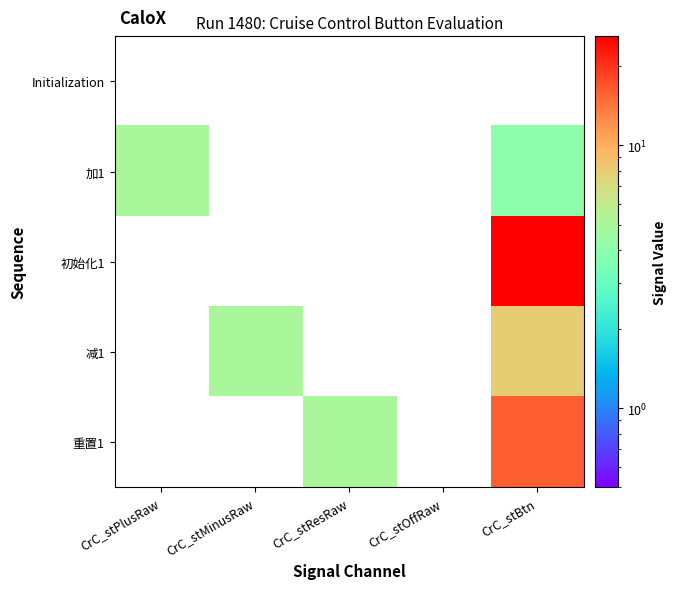

What is the difference between the highest and lowest values at CrC_stMinusRaw?

4.9